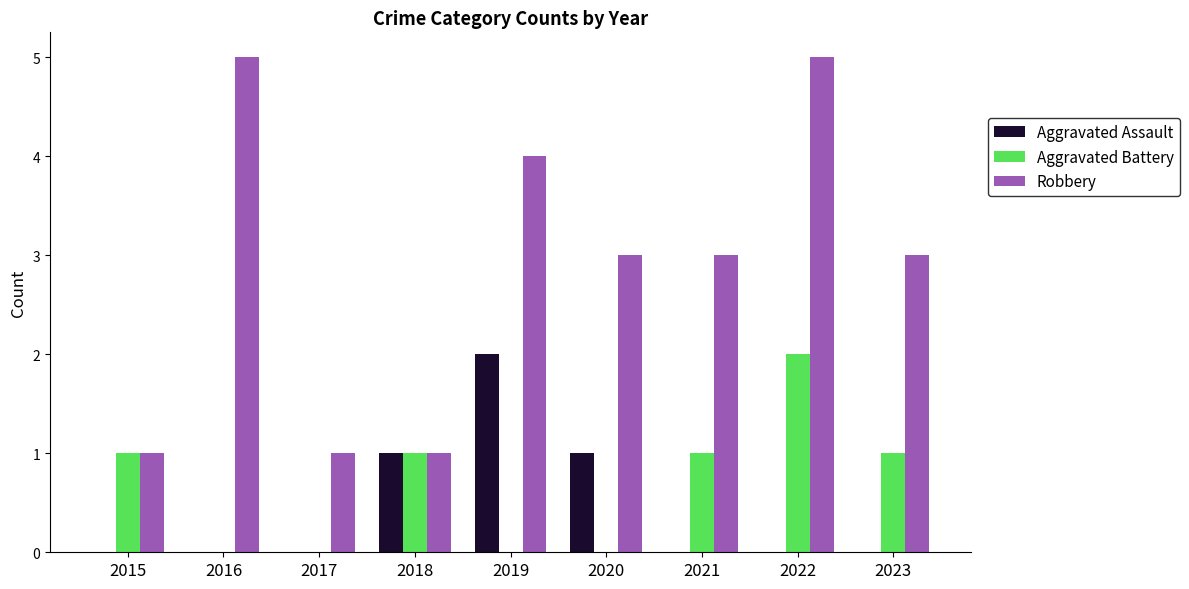

What is the maximum value shown in the chart?

5